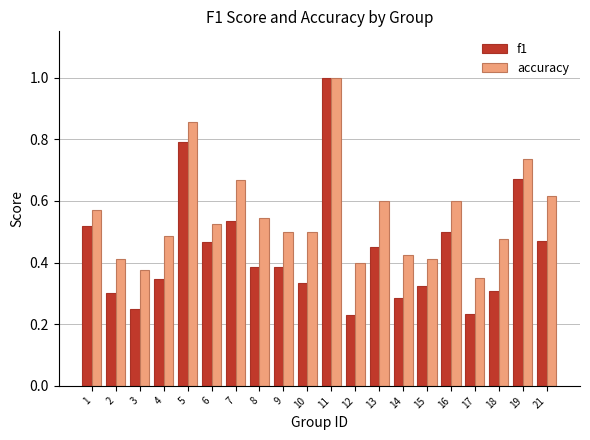

What is the sum of all accuracy values?

11.1